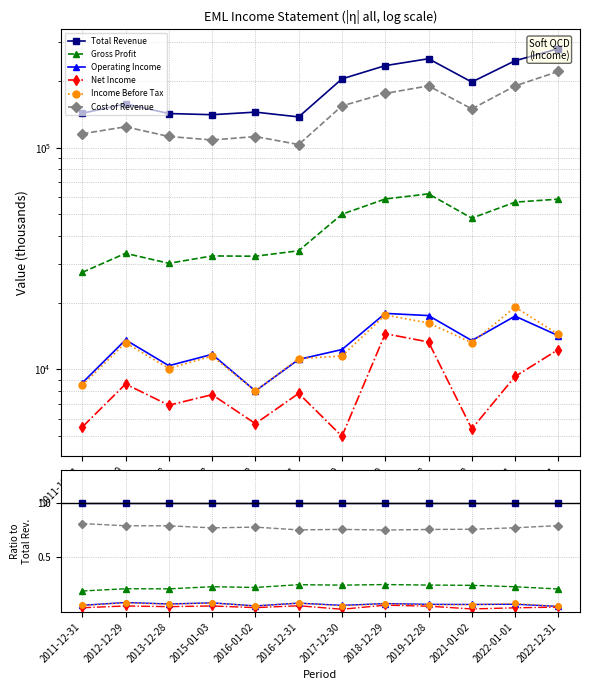

What is the sum of the Gross Profit values at 2012-12-29 and 2016-12-31?

0.5